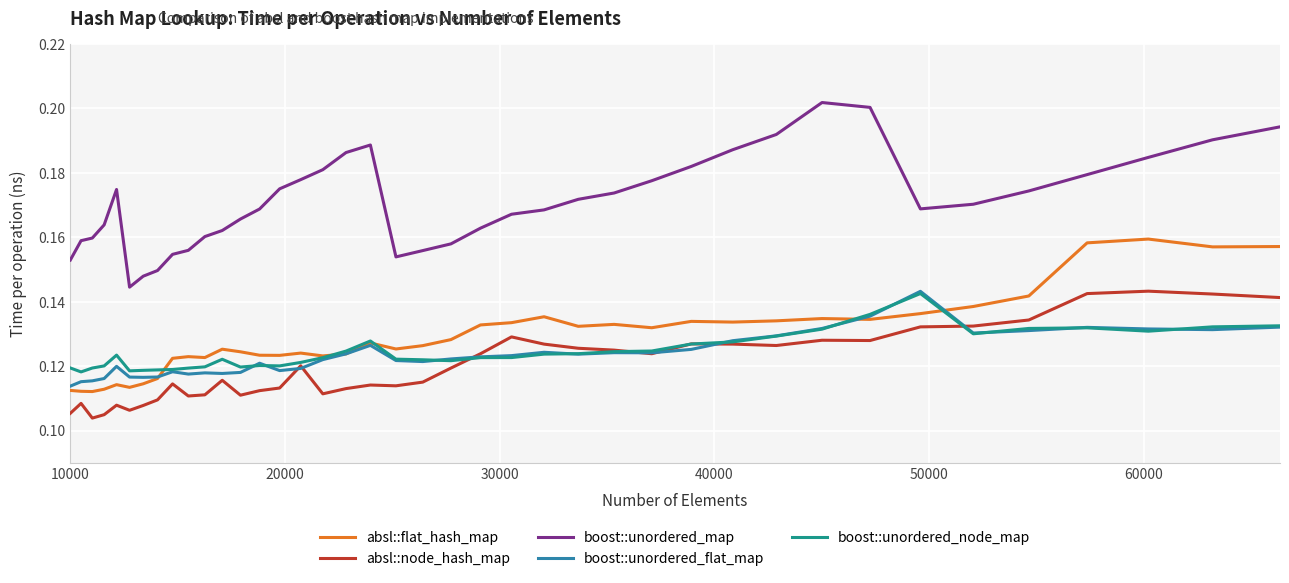

Which series has the largest total across all categories?

boost::unordered_map